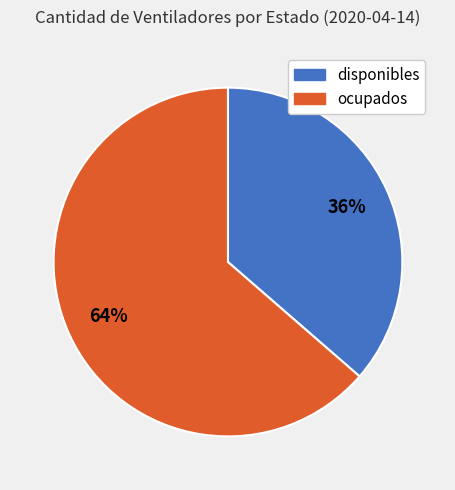

Rank the categories by value from highest to lowest.

ocupados, disponibles